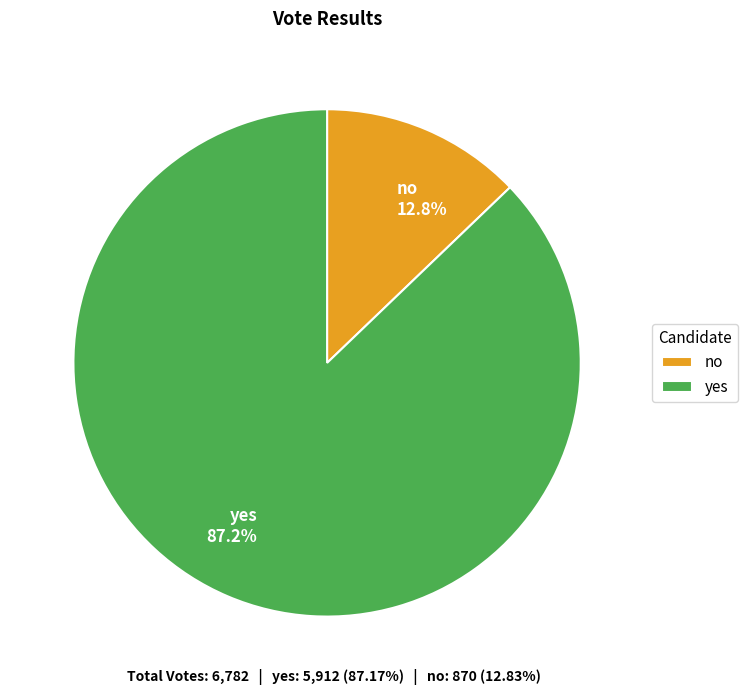

To the nearest percent, what is the combined percentage of no and yes?

100%